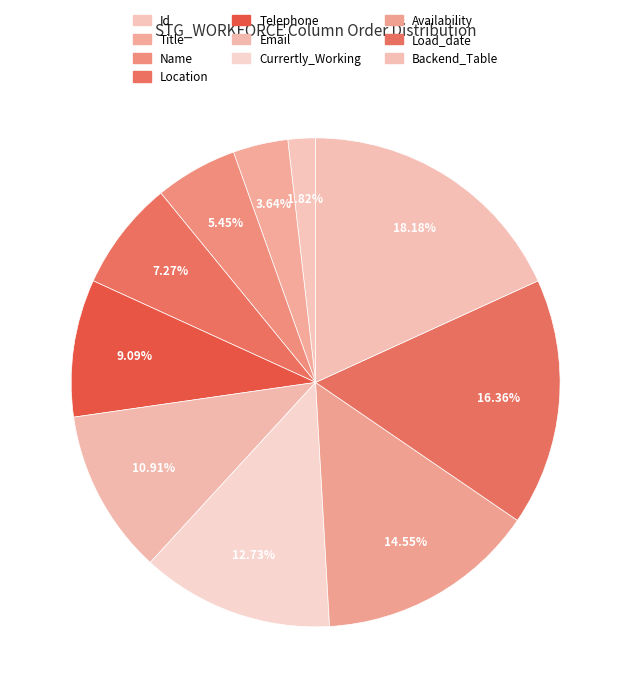

How many segments does this pie chart have?

10